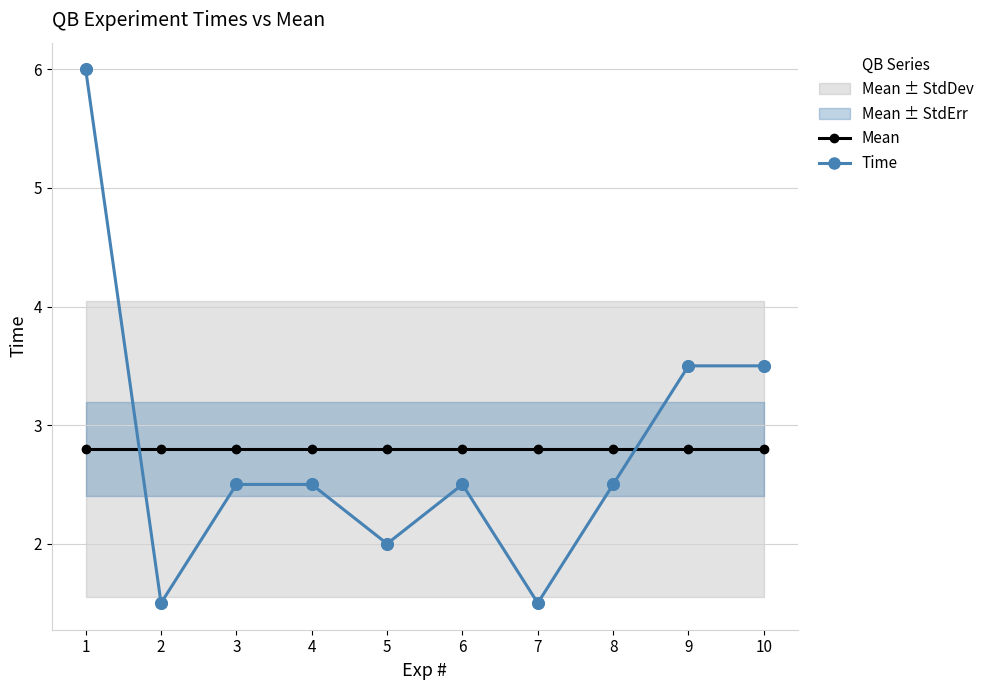

At which category is the sum across all series the highest?

1